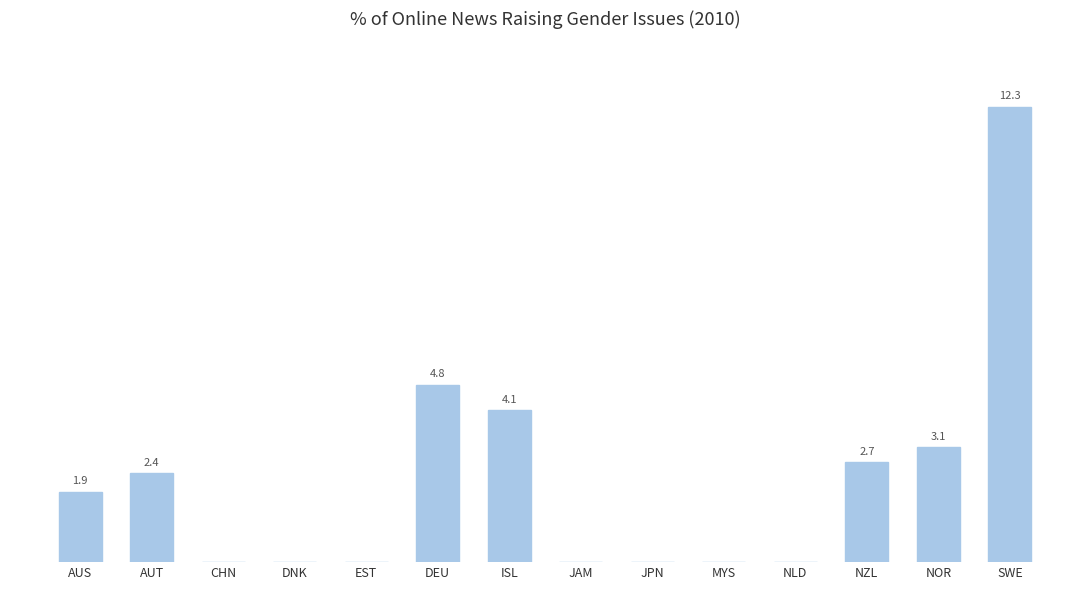

At which category does the chart reach its peak across all series?

SWE